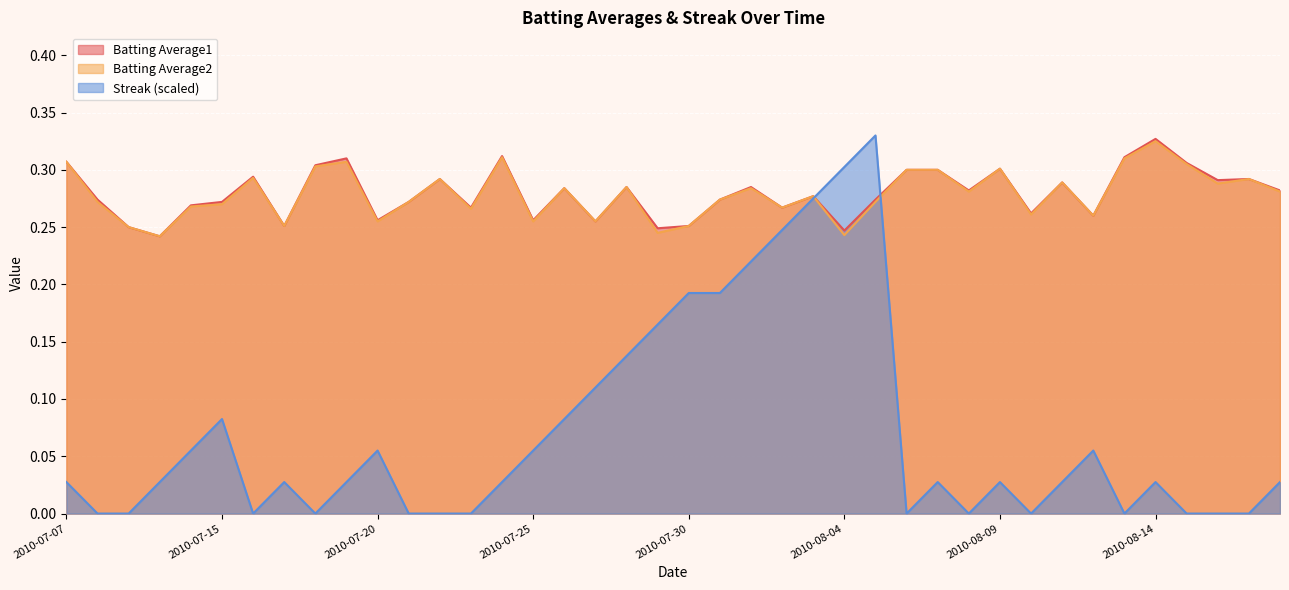

Which series has the largest total across all categories?

Batting Average1